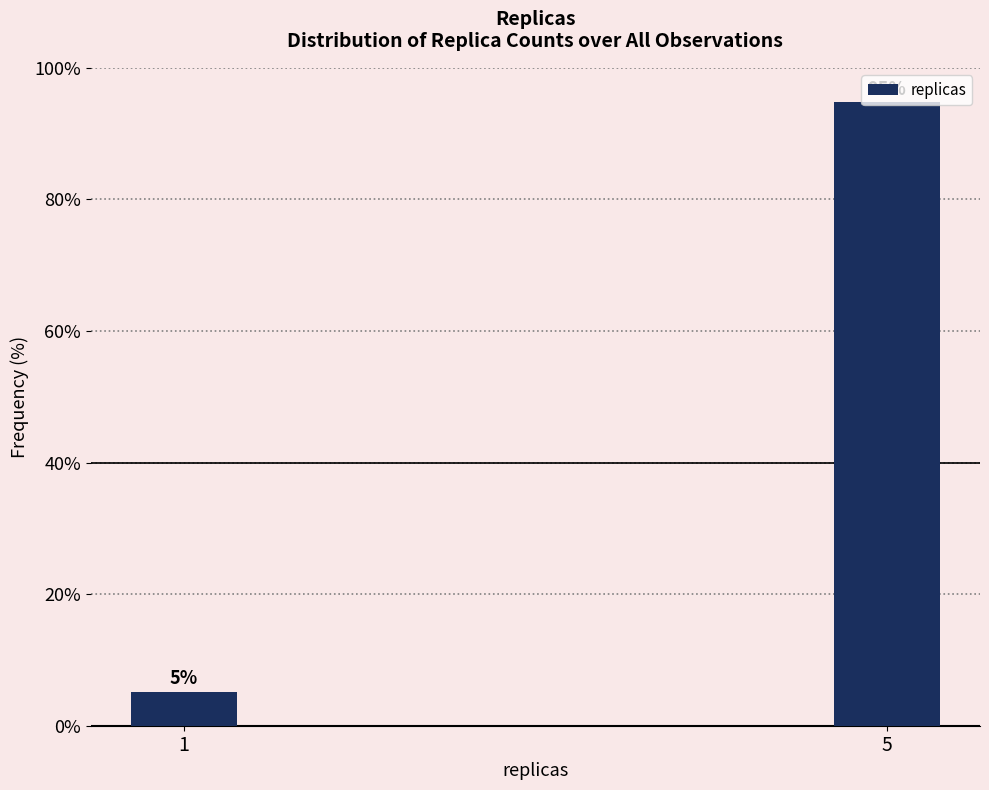

What is the maximum value shown in the chart?

94.8